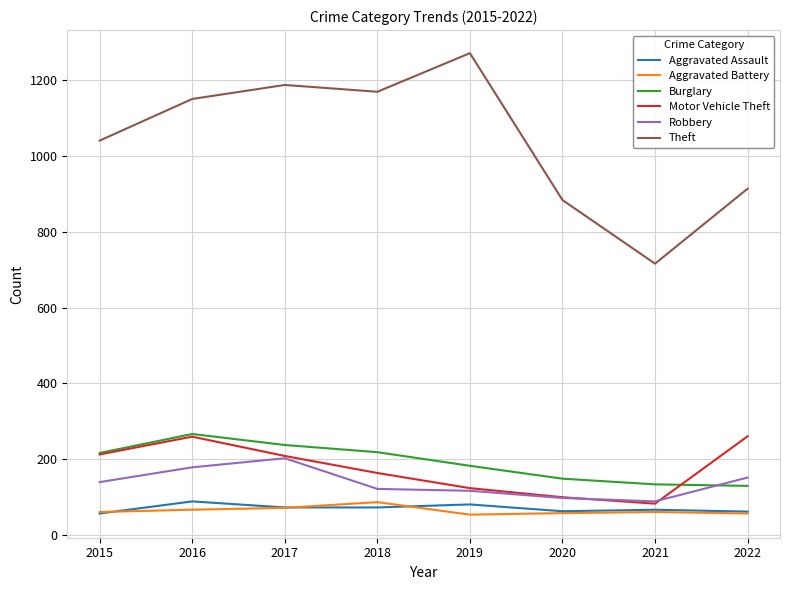

At which label is Theft closest to 994?

2015